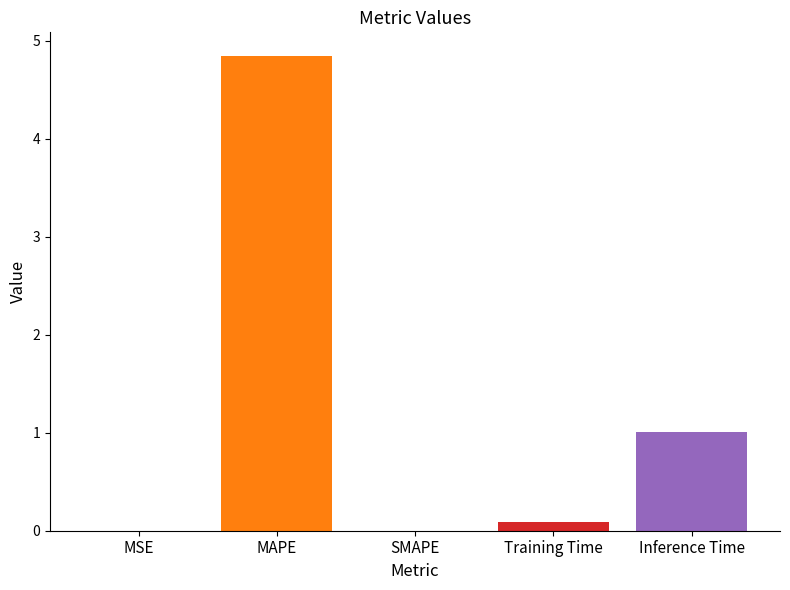

What is the ratio of the value at MAPE to the value at Inference Time?

4.8